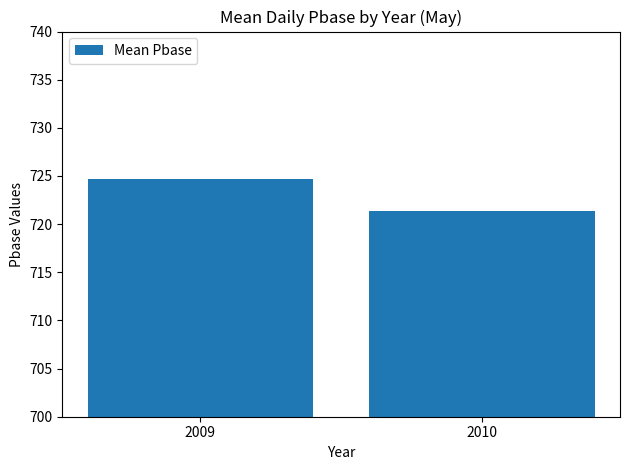

How many values exceed 724?

1